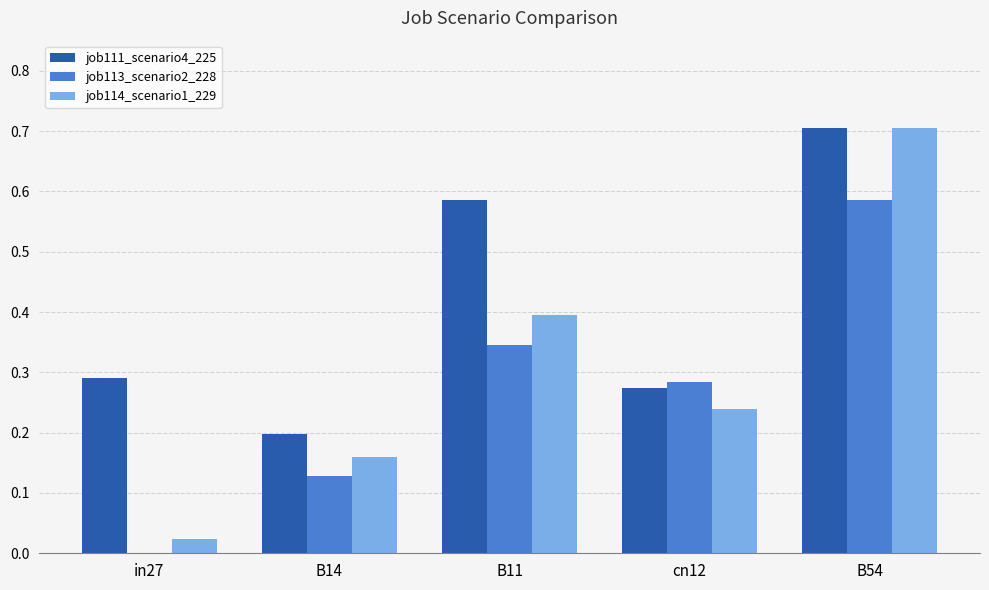

What is the sum of all job114_scenario1_229 values?

1.5